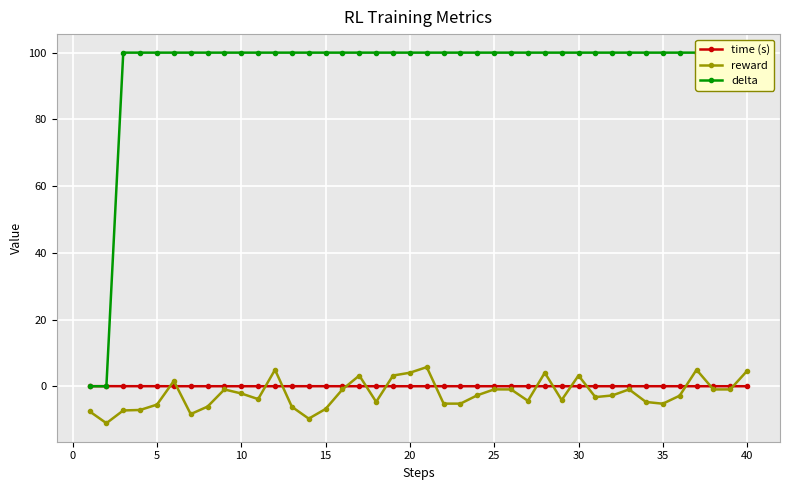

The reward series shows -2.2 at 10. True or false?

True